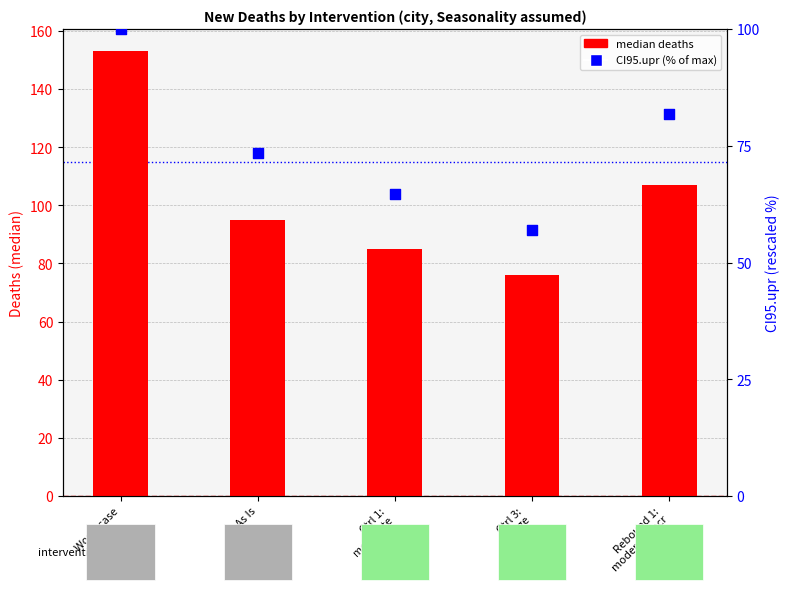

At which category is the sum across all series the highest?

Worst case